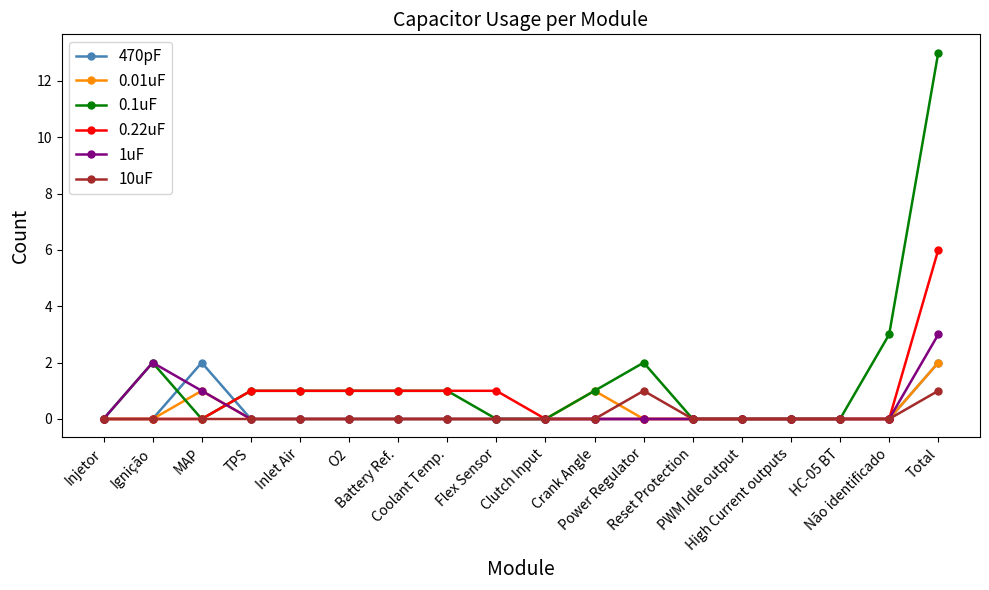

Reading left to right, transcribe all the data shown in this chart.

470pF: 0	0	2	0	0	0	0	0	0	0	0	0	0	0	0	0	0	2
0.01uF: 0	0	1	0	0	0	0	0	0	0	1	0	0	0	0	0	0	2
0.1uF: 0	2	0	1	1	1	1	1	0	0	1	2	0	0	0	0	3	13
0.22uF: 0	0	0	1	1	1	1	1	1	0	0	0	0	0	0	0	0	6
1uF: 0	2	1	0	0	0	0	0	0	0	0	0	0	0	0	0	0	3
10uF: 0	0	0	0	0	0	0	0	0	0	0	1	0	0	0	0	0	1